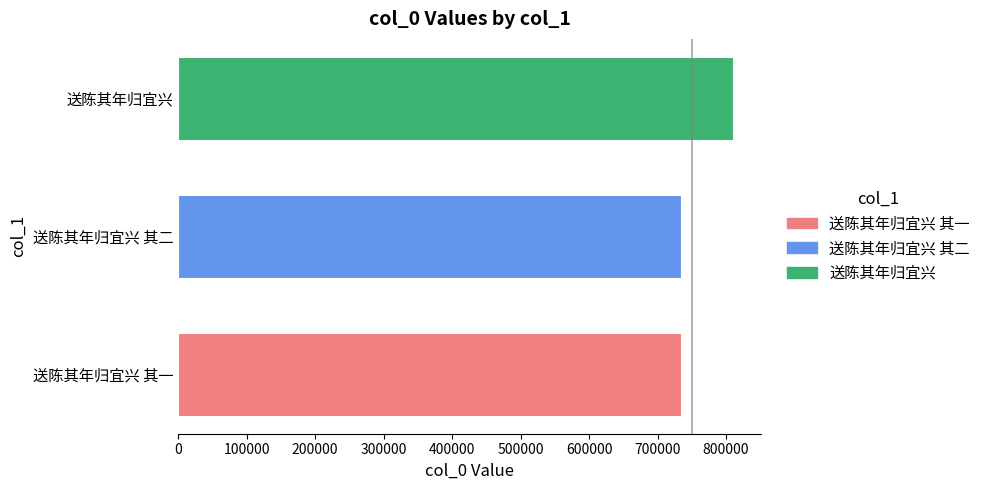

What is the maximum value shown in the chart?

810829